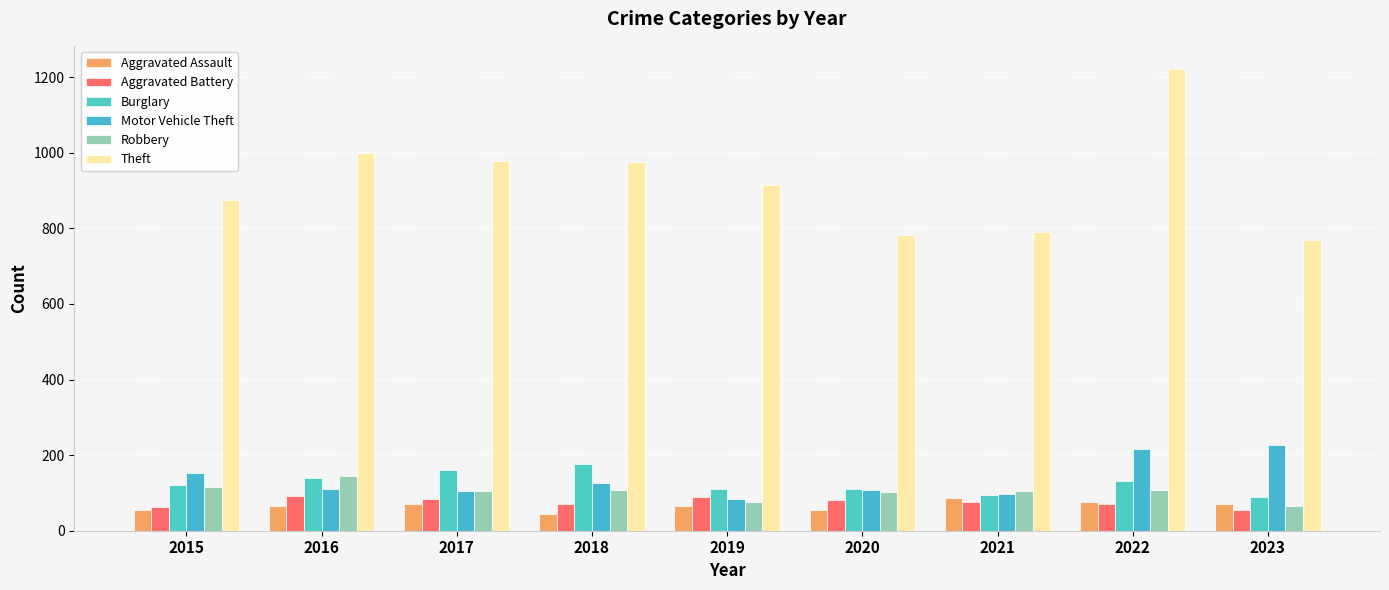

What is the difference between the Motor Vehicle Theft values at 2015 and 2017?

48